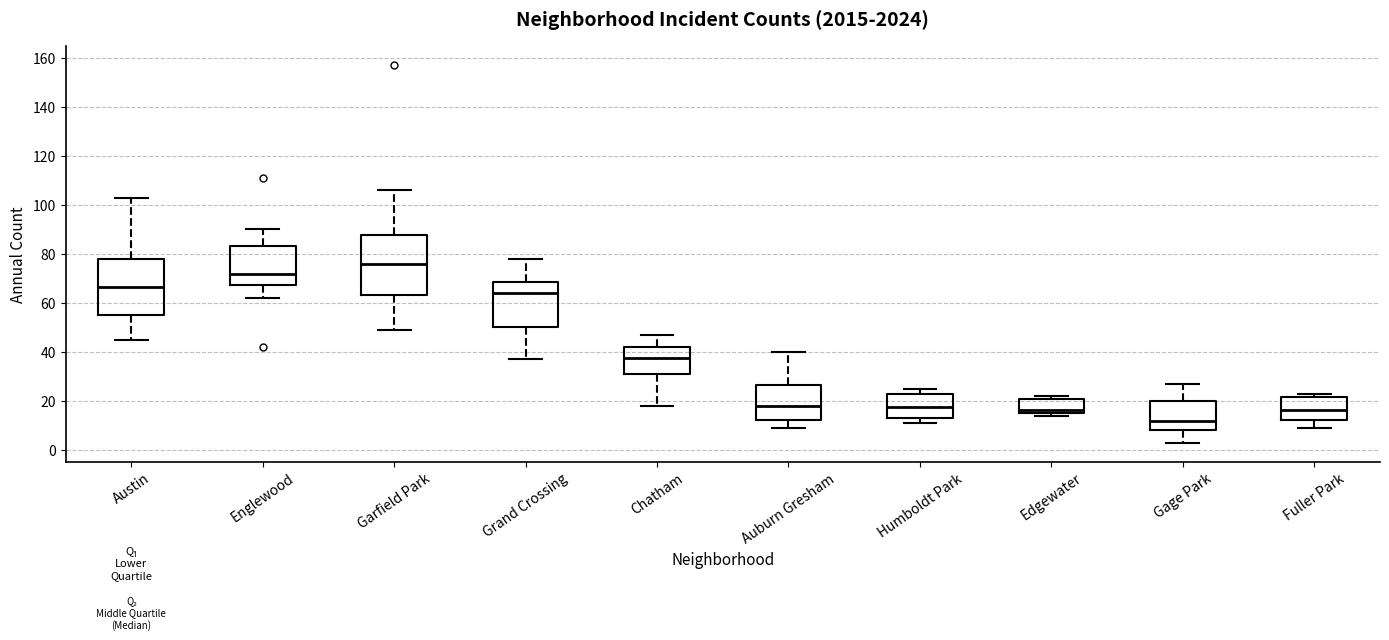

Which box is the tallest, from its lower edge to its upper edge?

Garfield Park